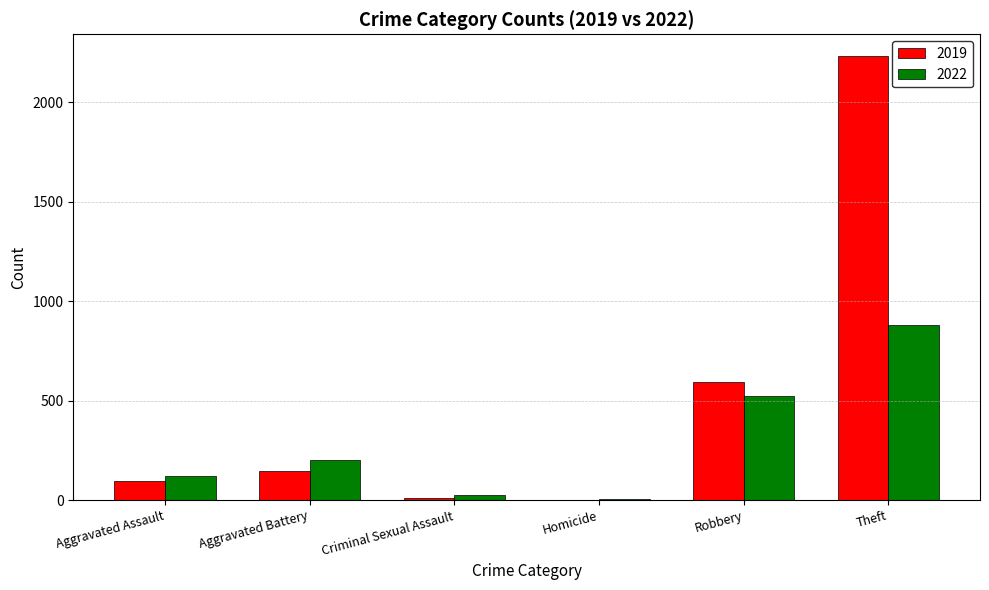

What is the maximum value for 2019?

2230